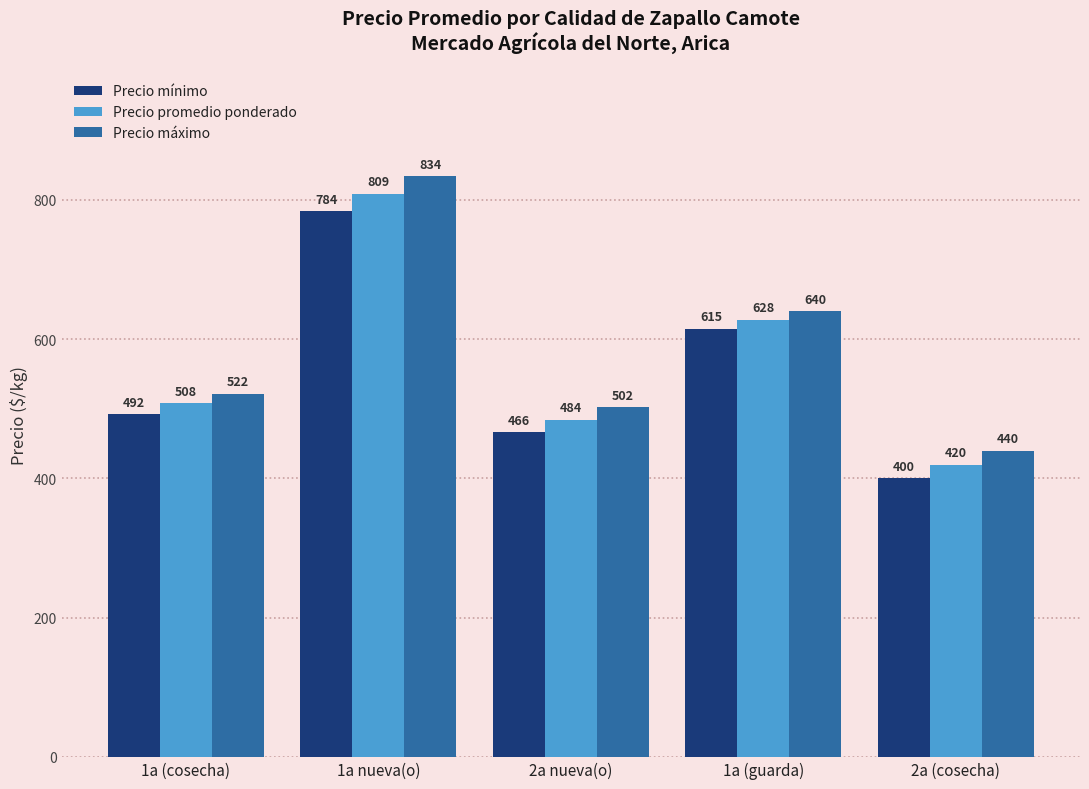

What is the sum of all Precio máximo values?

2938